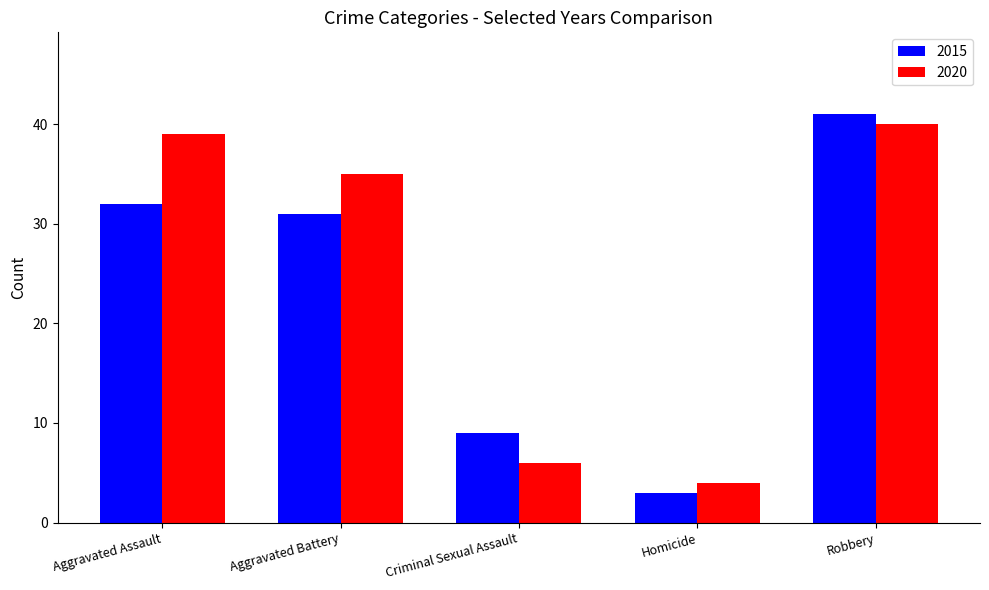

What is the difference between the second highest and second lowest values in the 2020 series?

33